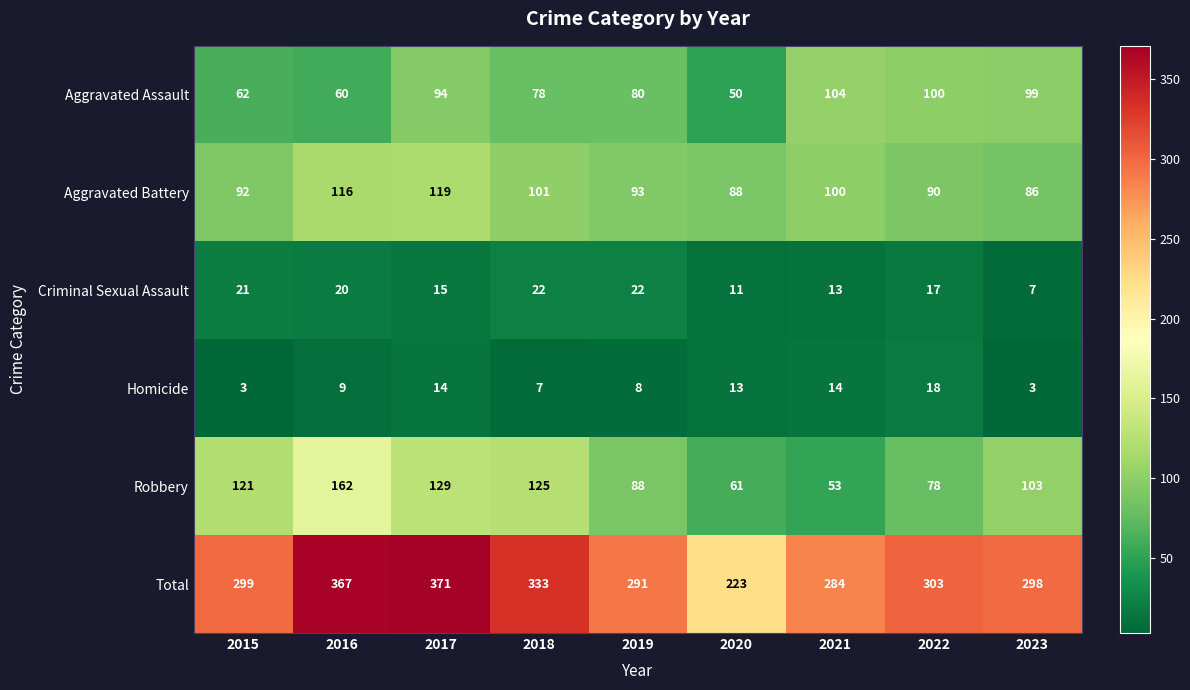

Rank the series at 2019 from lowest to highest value.

Homicide, Criminal Sexual Assault, Aggravated Assault, Robbery, Aggravated Battery, Total